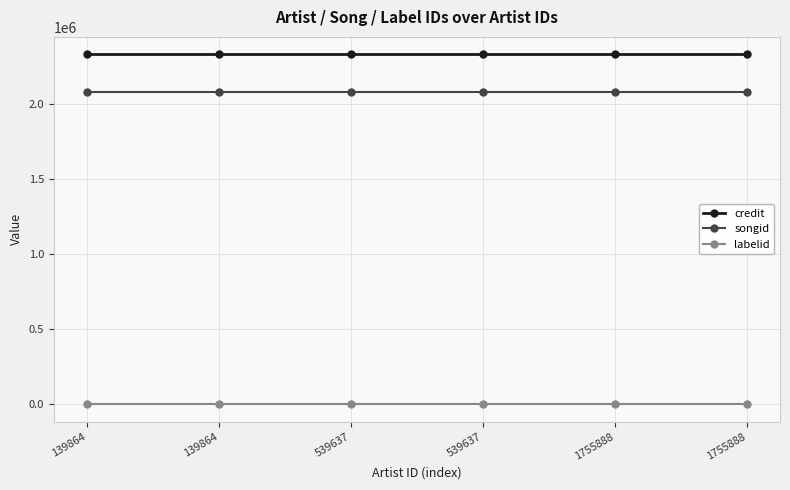

Is this an area chart (filled region under the line)?

No